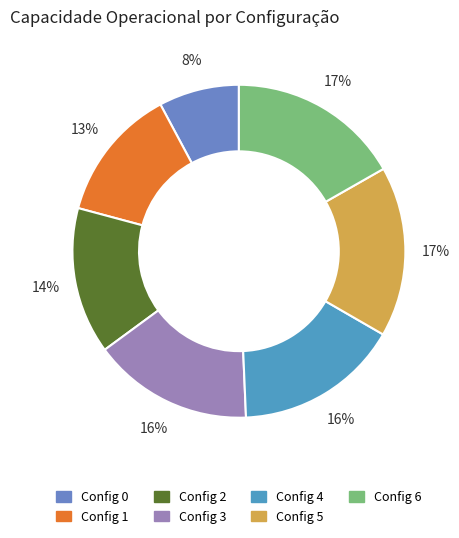

How many segments does this pie chart have?

7